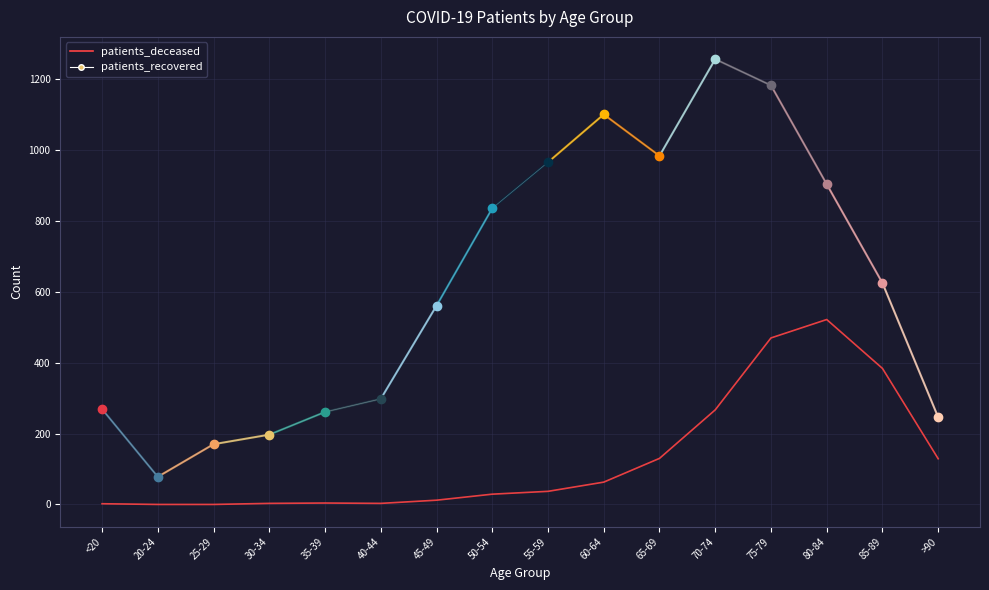

What is the value of the patients_recovered point at the 12th from the left?

1257